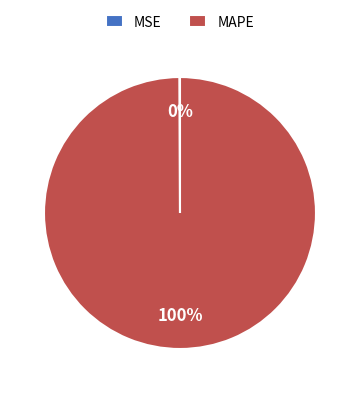

To the nearest percent, what percentage of the pie is MAPE?

100%